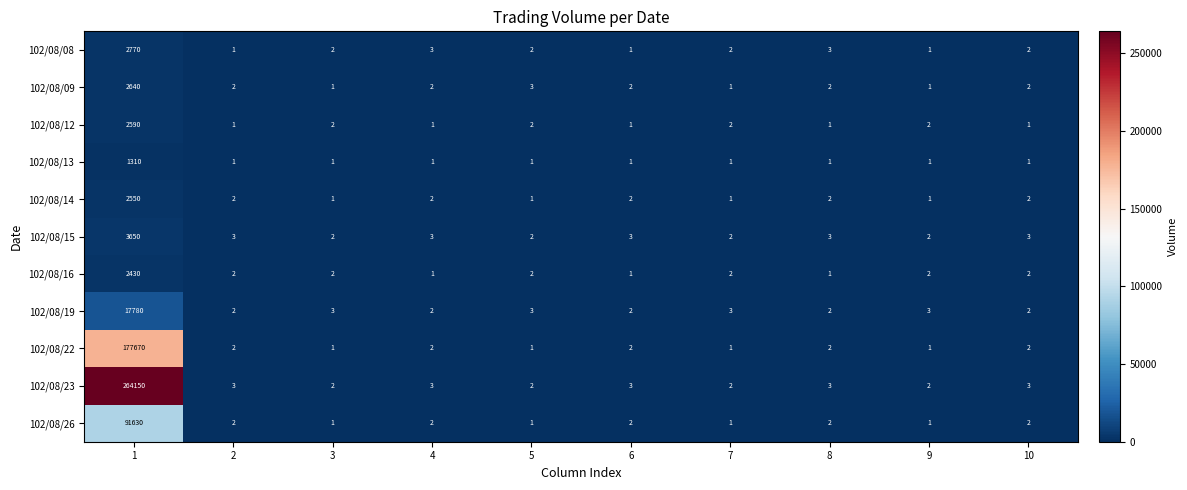

Which series changed the most between 1 and 9?

102/08/23